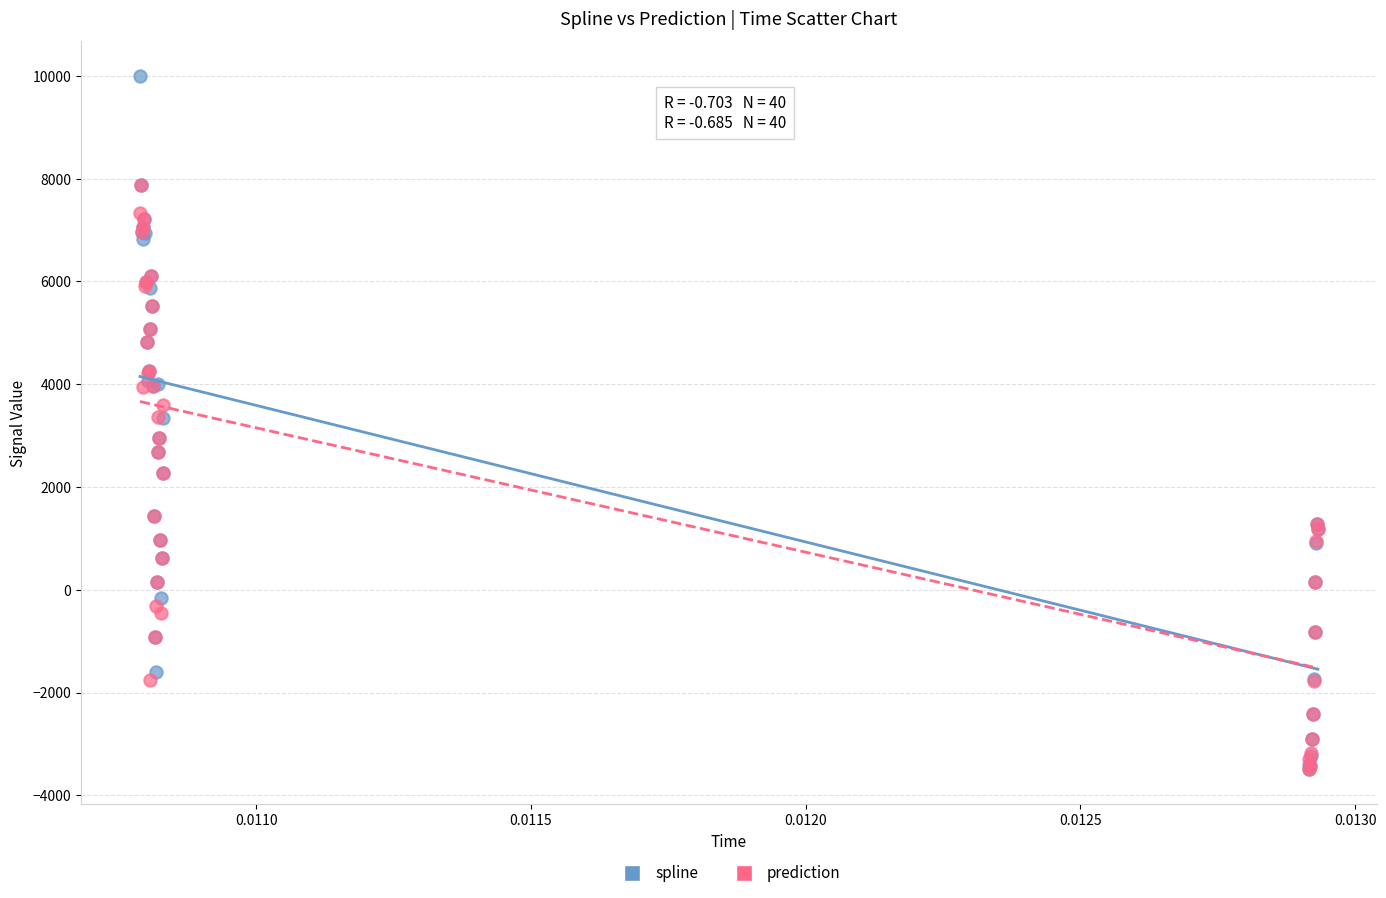

What are all the series names shown in the legend?

spline, prediction